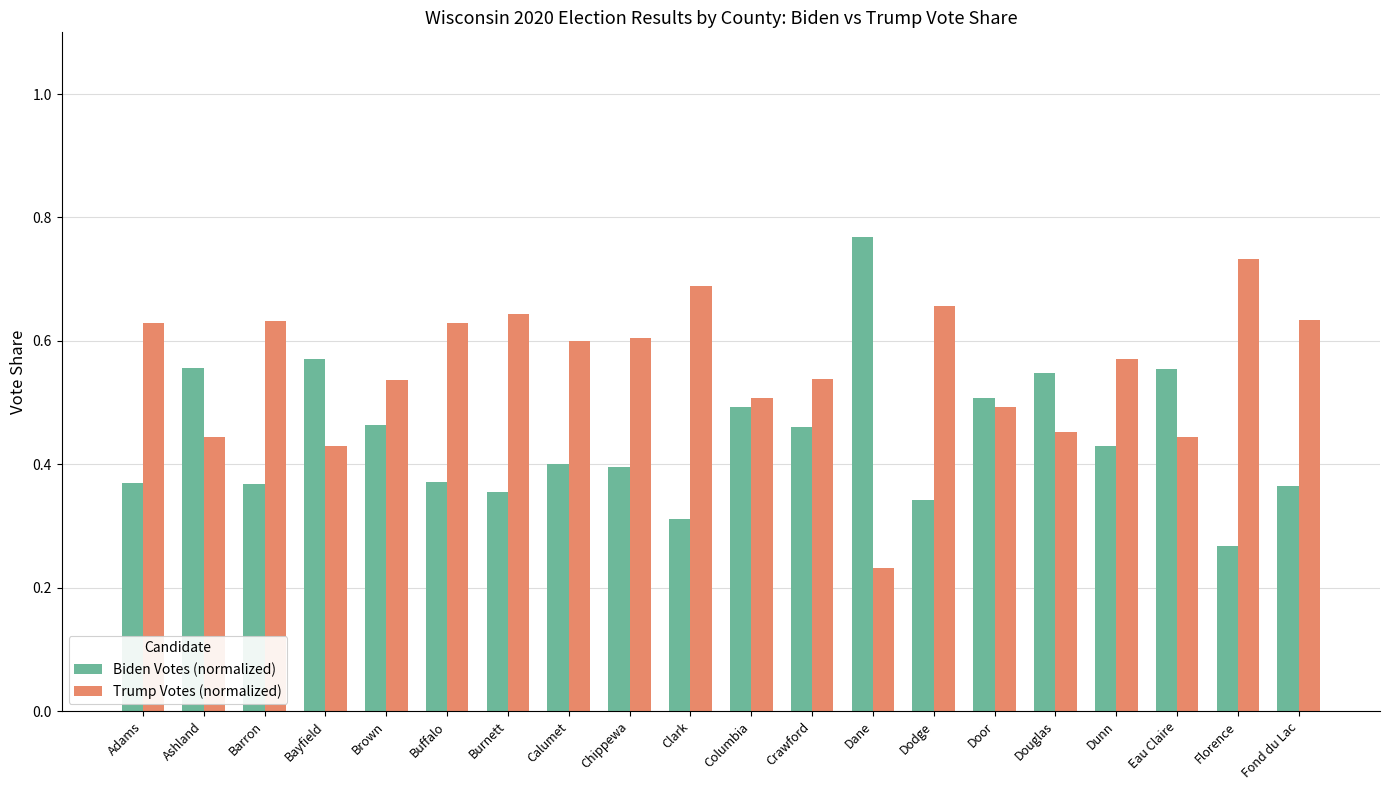

List the series in order of their peak value, highest first.

Biden Votes (normalized), Trump Votes (normalized)